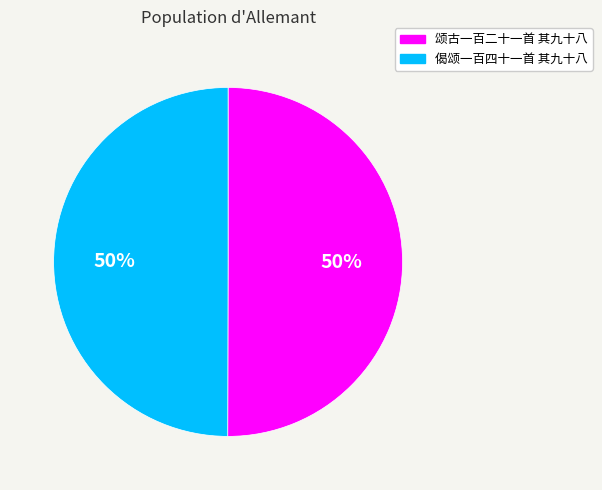

To the nearest percent, what is the average slice percentage?

50%